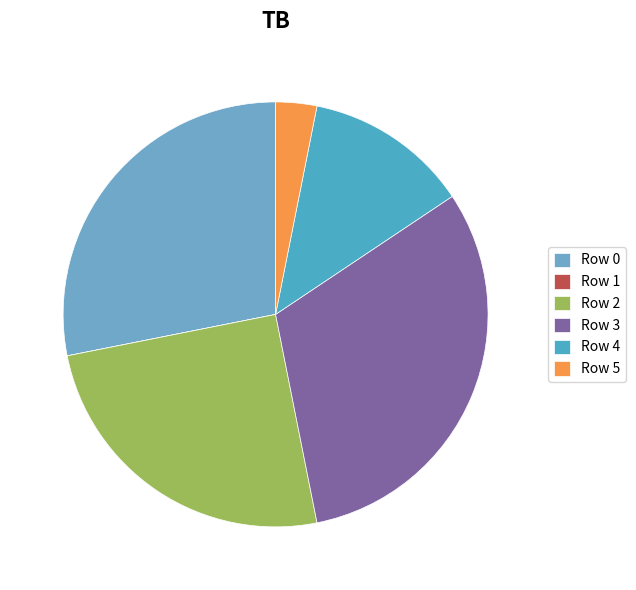

The Row 4 slice represents 12% of the pie. True or false?

True